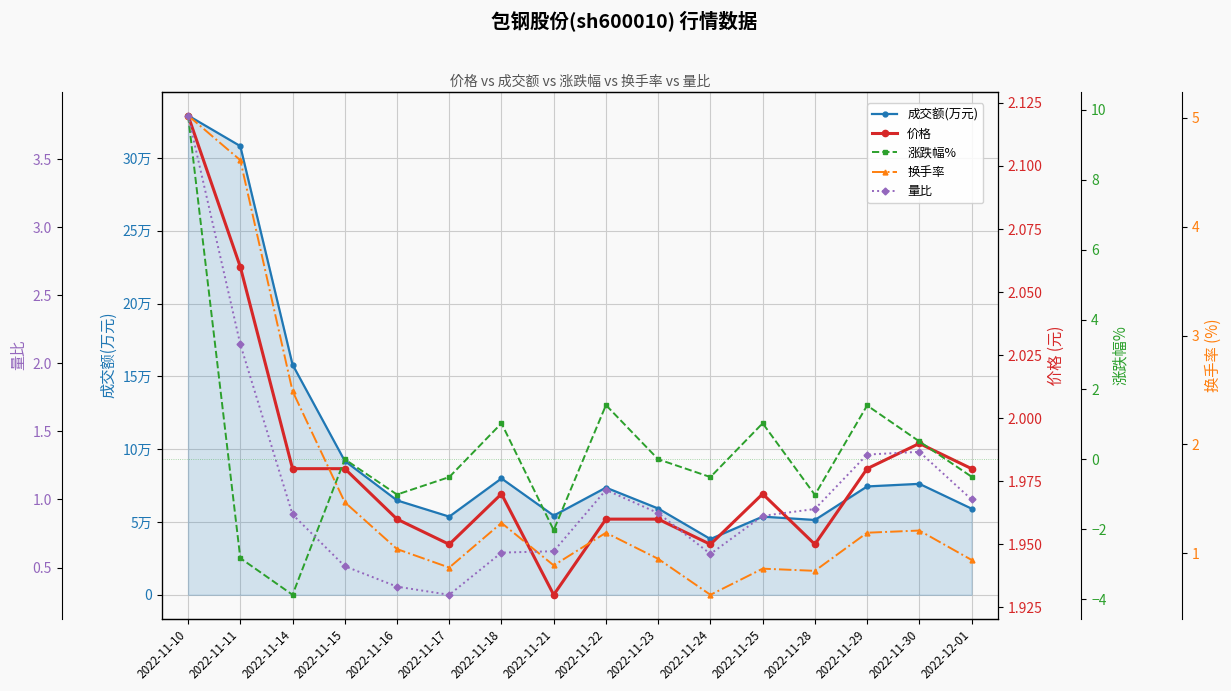

What is the difference between the highest and lowest values at 2022-12-01?

59171.5